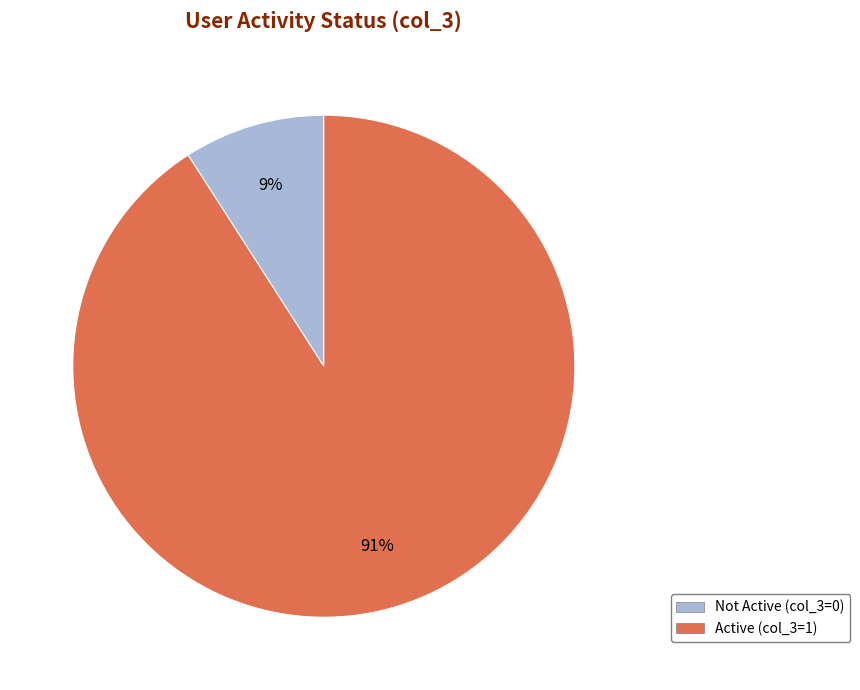

Is there any slice that represents more than half of the pie?

Yes